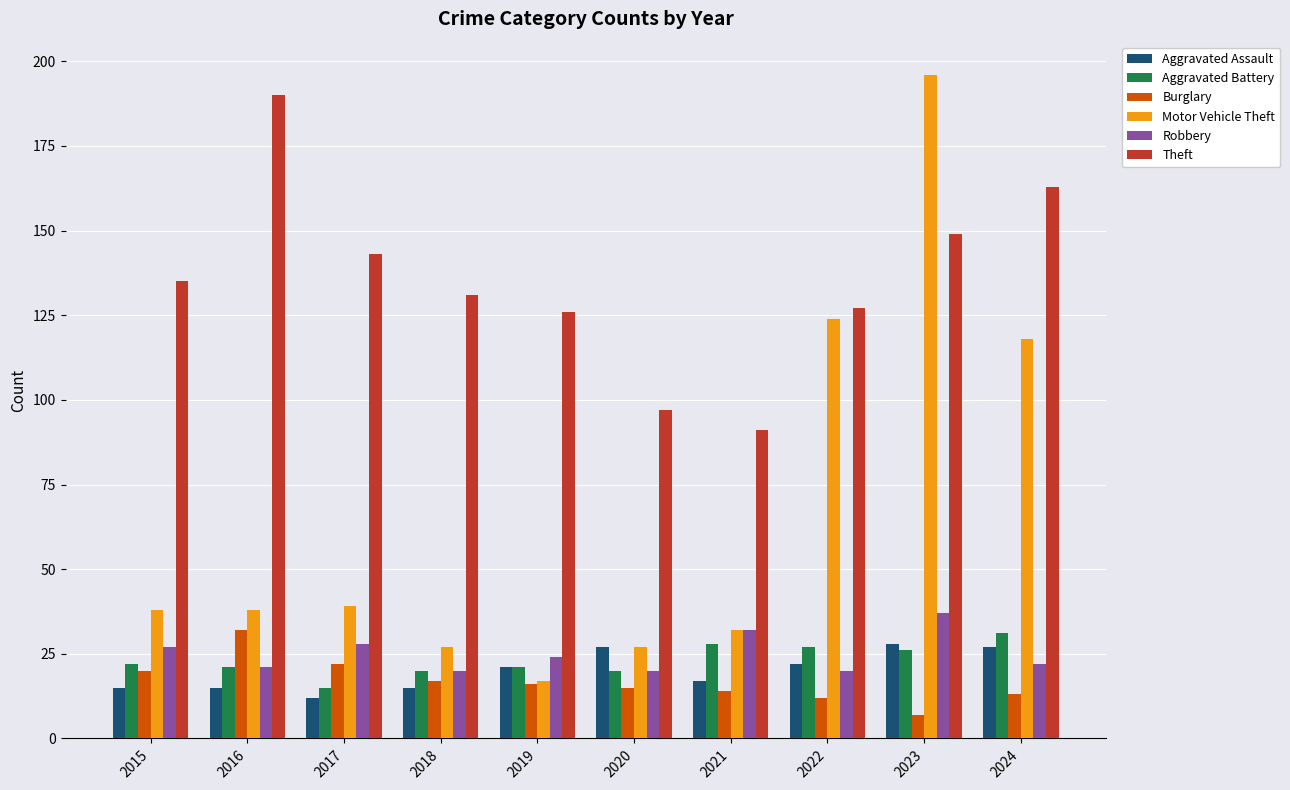

What is the difference between the second highest and second lowest values in the Burglary series?

10